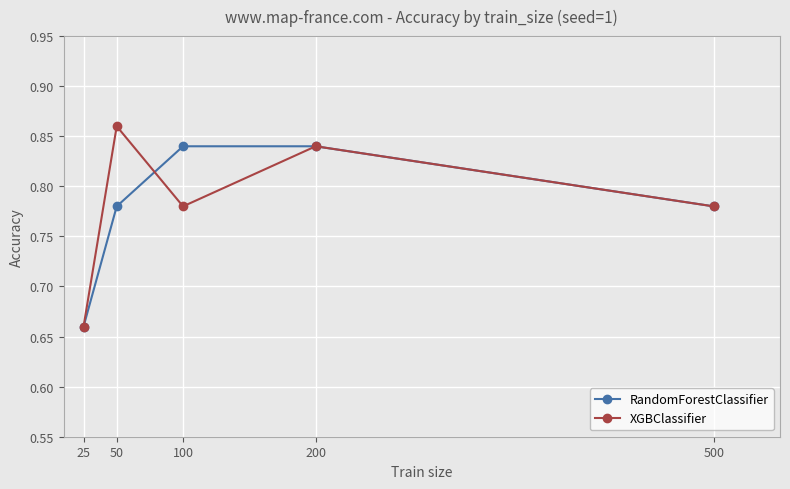

The value of XGBClassifier at 200 is 1.5. True or false?

False